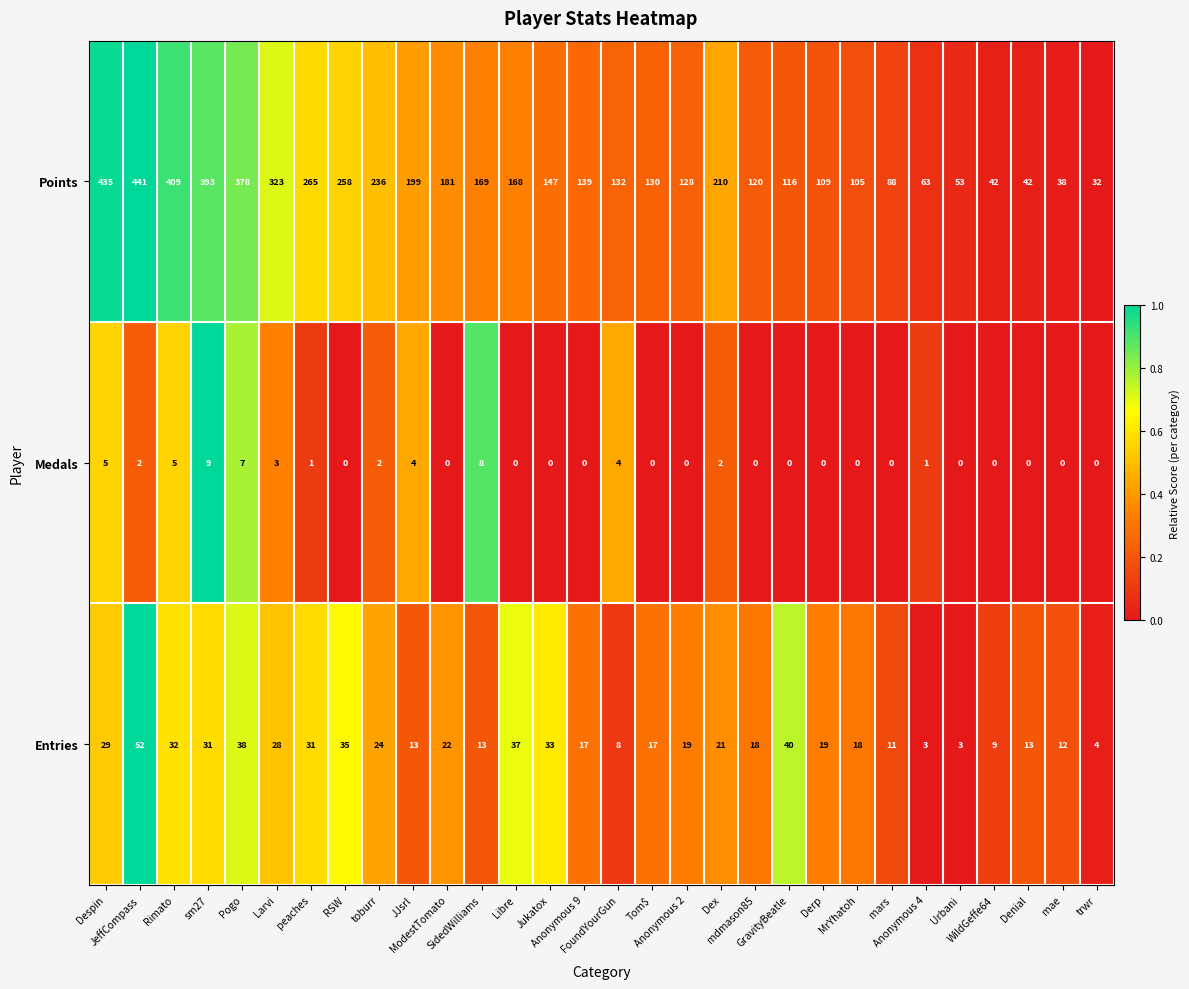

Which category has the highest value across all series?

JeffCompass